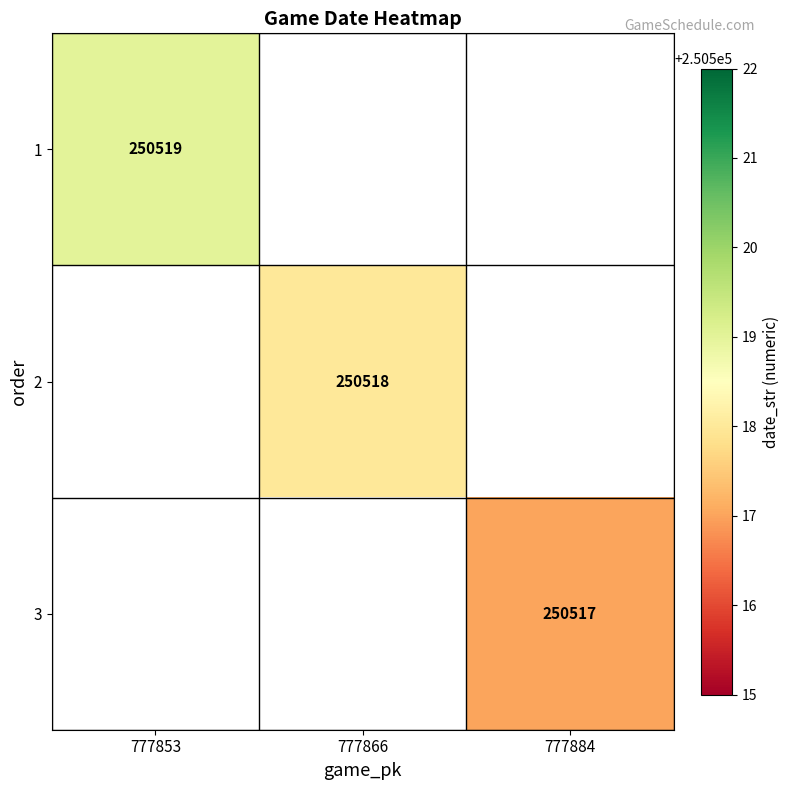

True or false: 2 has a value of 342465 at 777866.

False